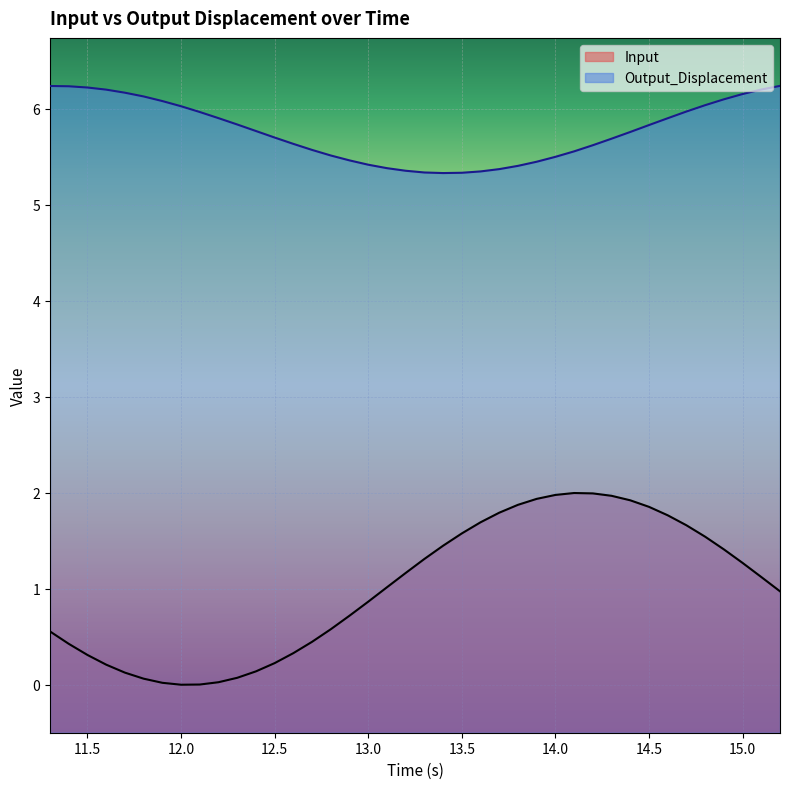

What is the maximum value for Input?

2.0